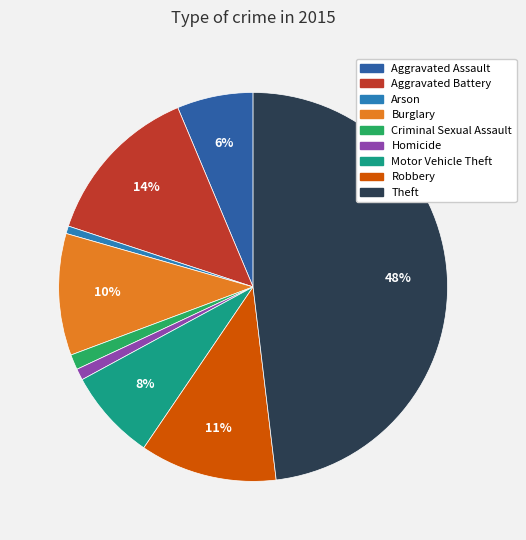

Which has a higher value, Aggravated Battery or Burglary?

Aggravated Battery